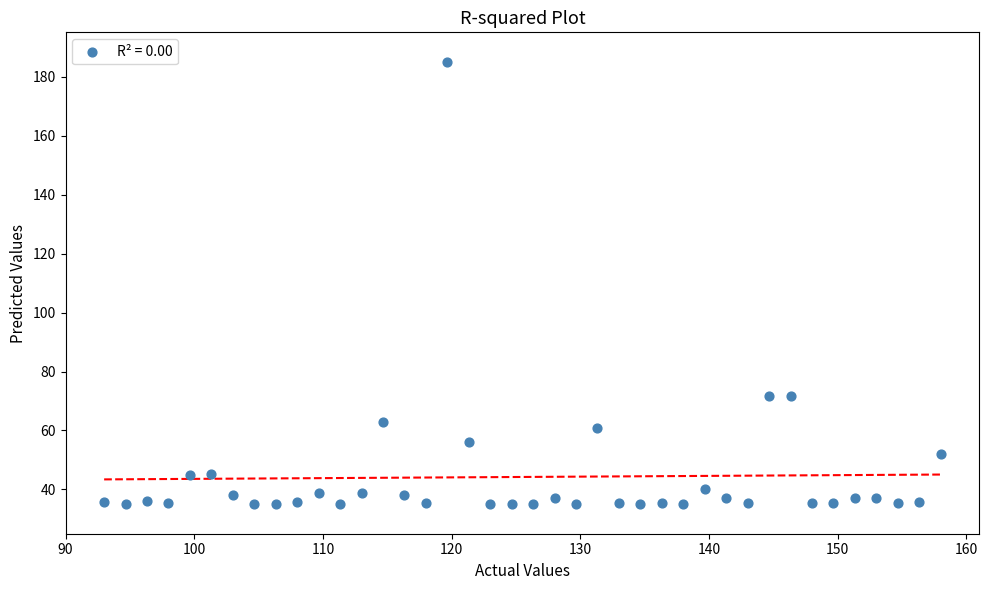

What is the range of X values (max minus min)?

65.0